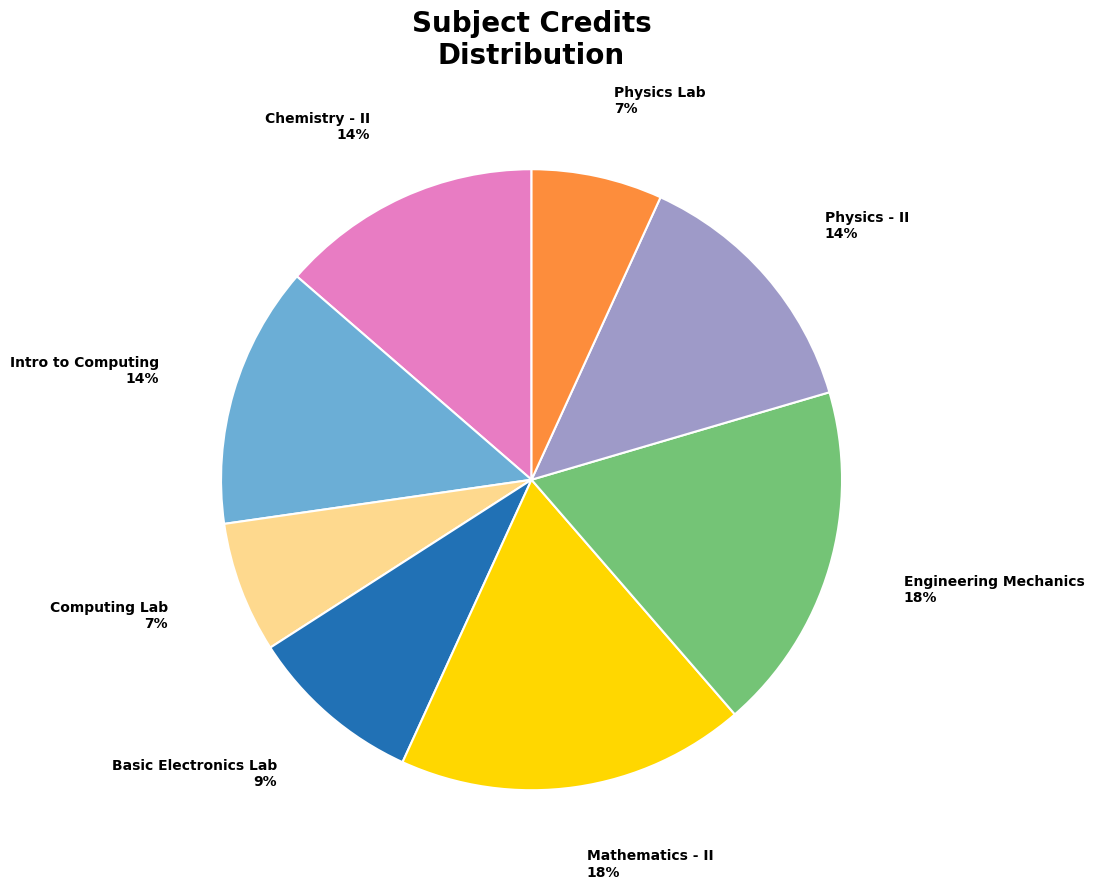

True or false: Physics Lab accounts for 7% of the total.

True